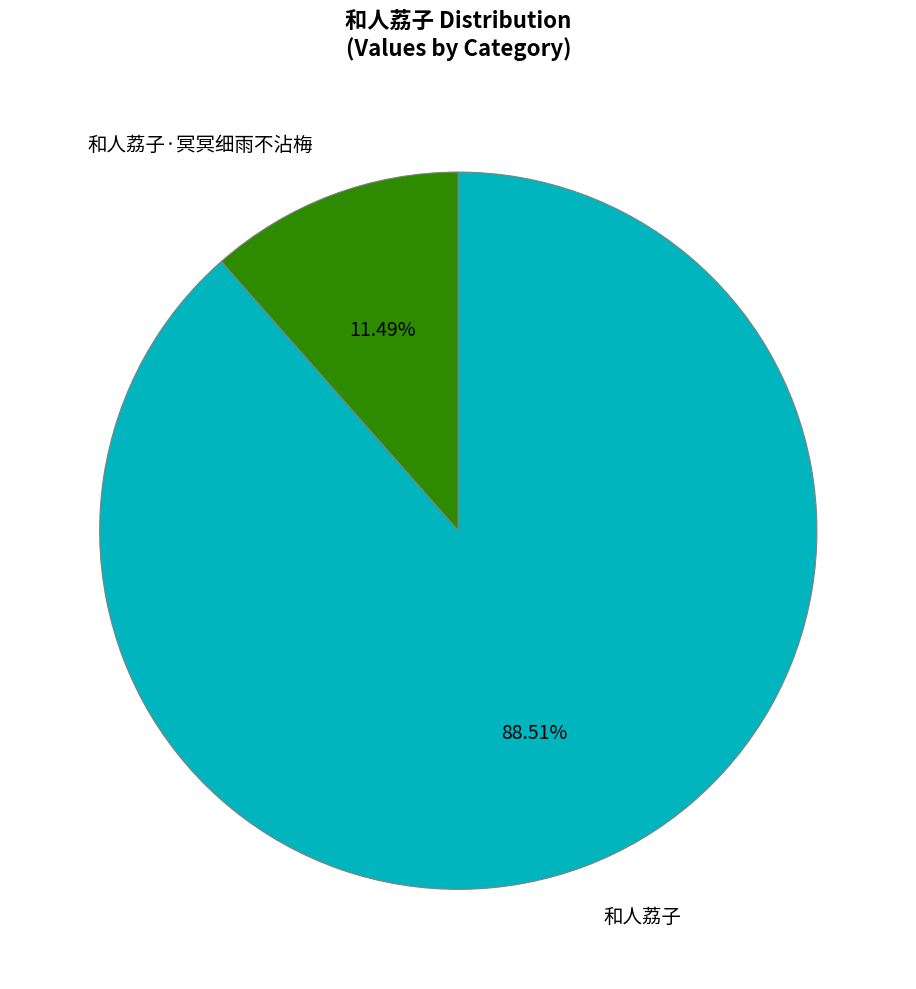

Is 和人荔子·冥冥细雨不沾梅 the majority of the pie?

No